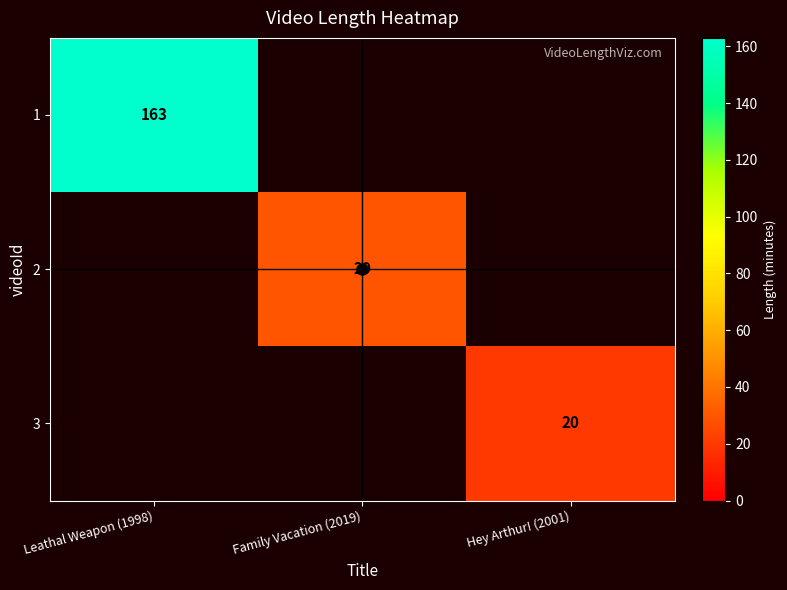

Rank the categories by 1 value from highest to lowest.

Leathal Weapon (1998), Family Vacation (2019), Hey Arthur! (2001)